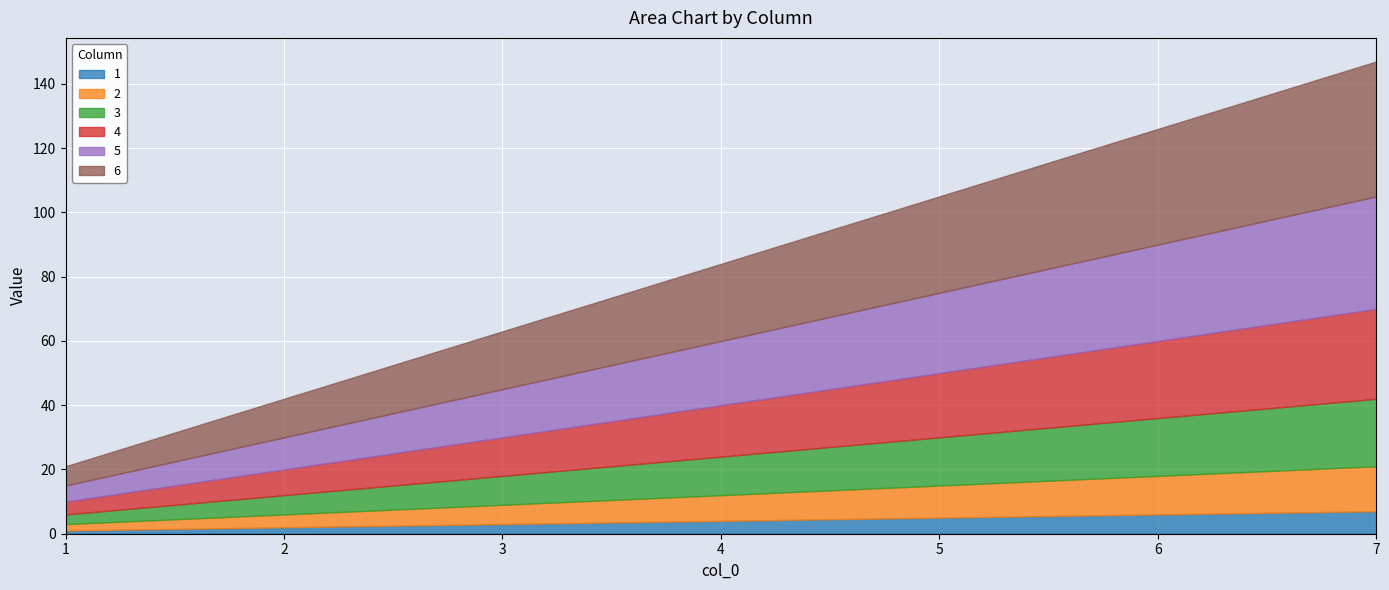

True or false: 1 and 2 cross at least once.

False